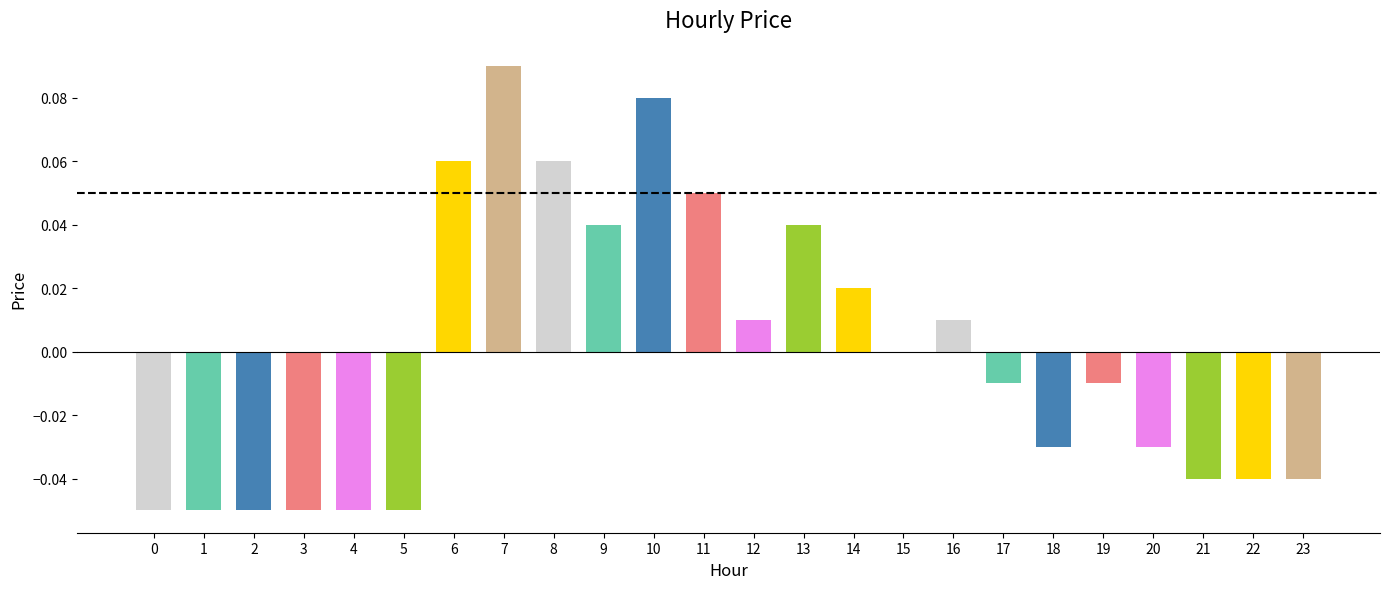

The chart shows a value of -0.1 at 23. True or false?

False